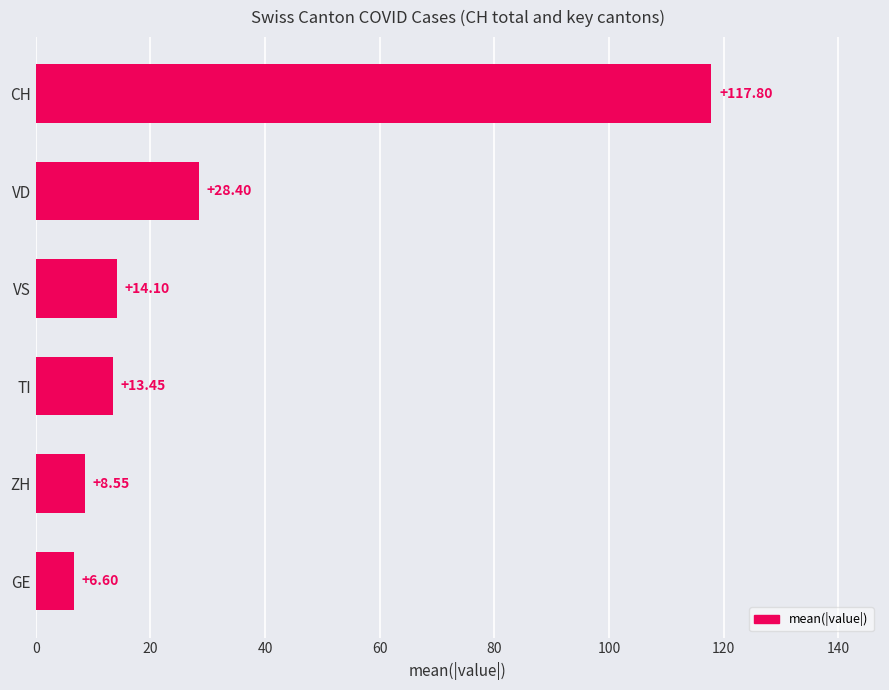

Which category has the highest value across all series?

CH